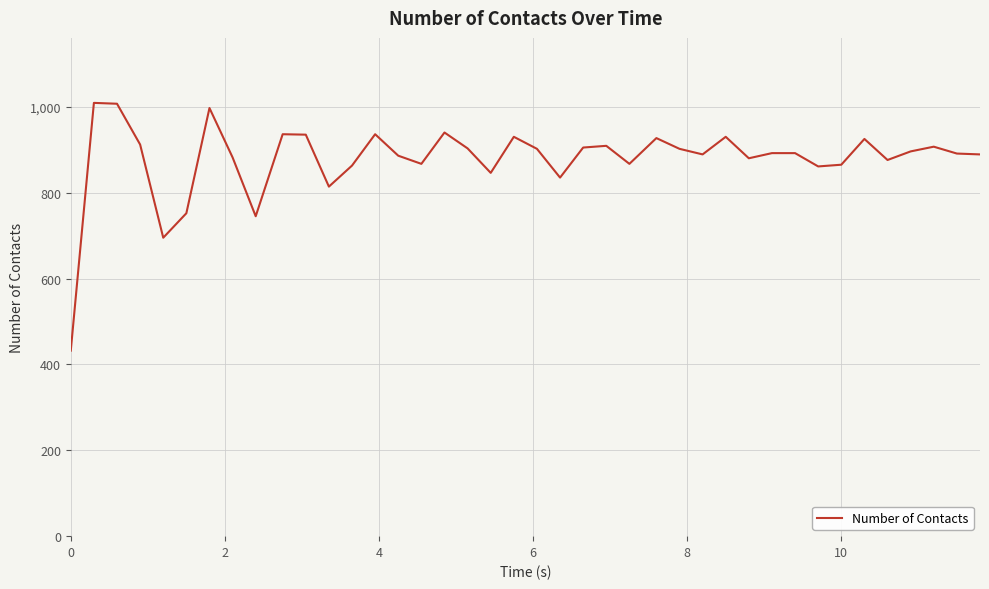

What is the maximum value shown in the chart?

1009